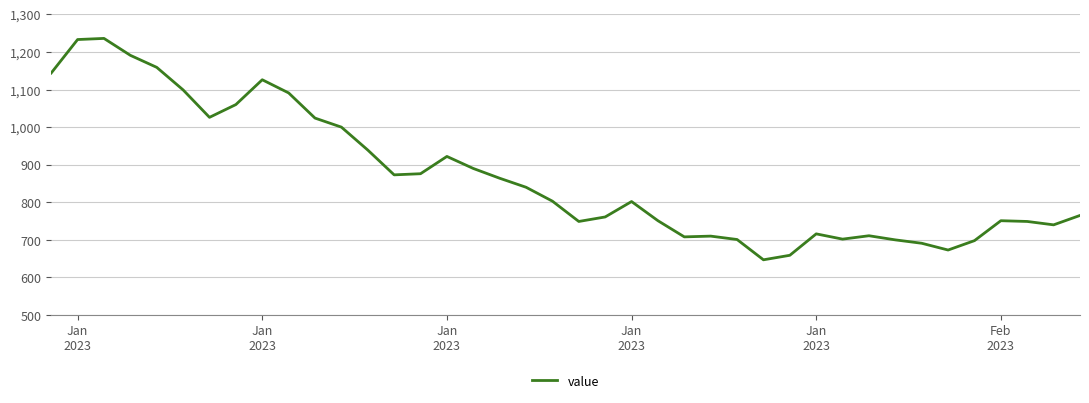

What is the minimum value shown in the chart?

647